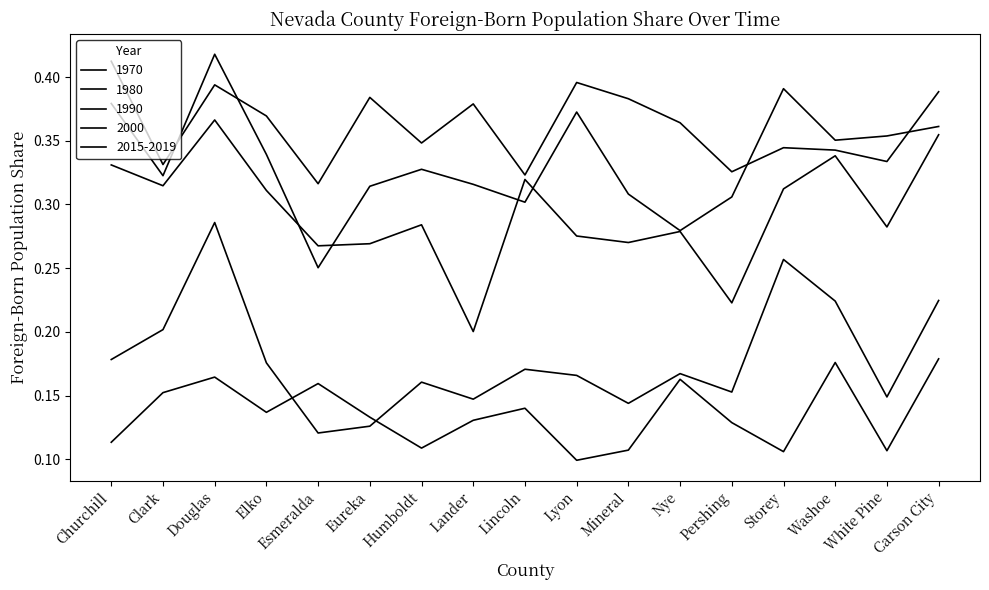

Count the number of data series in this chart.

5